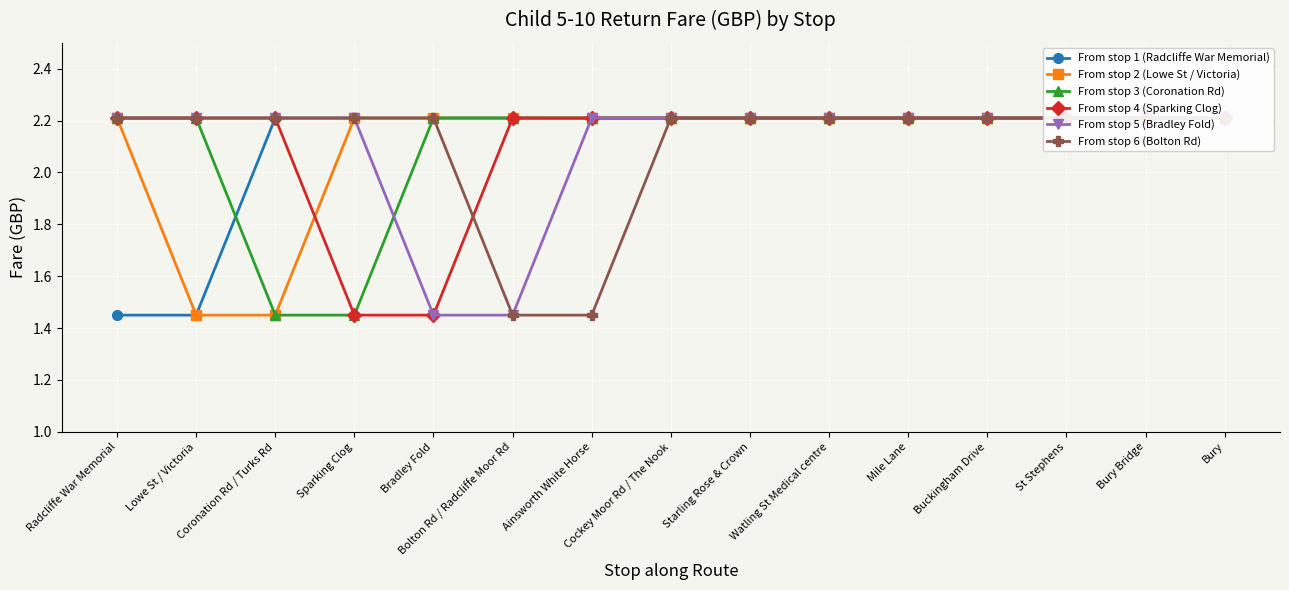

True or false: From stop 6 (Bolton Rd) and From stop 5 (Bradley Fold) intersect in this chart.

False